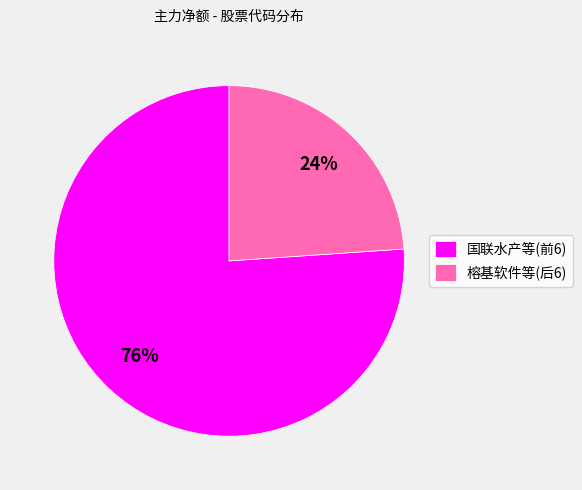

What percentage is the 榕基软件等(后6) slice, to the nearest percent?

24%